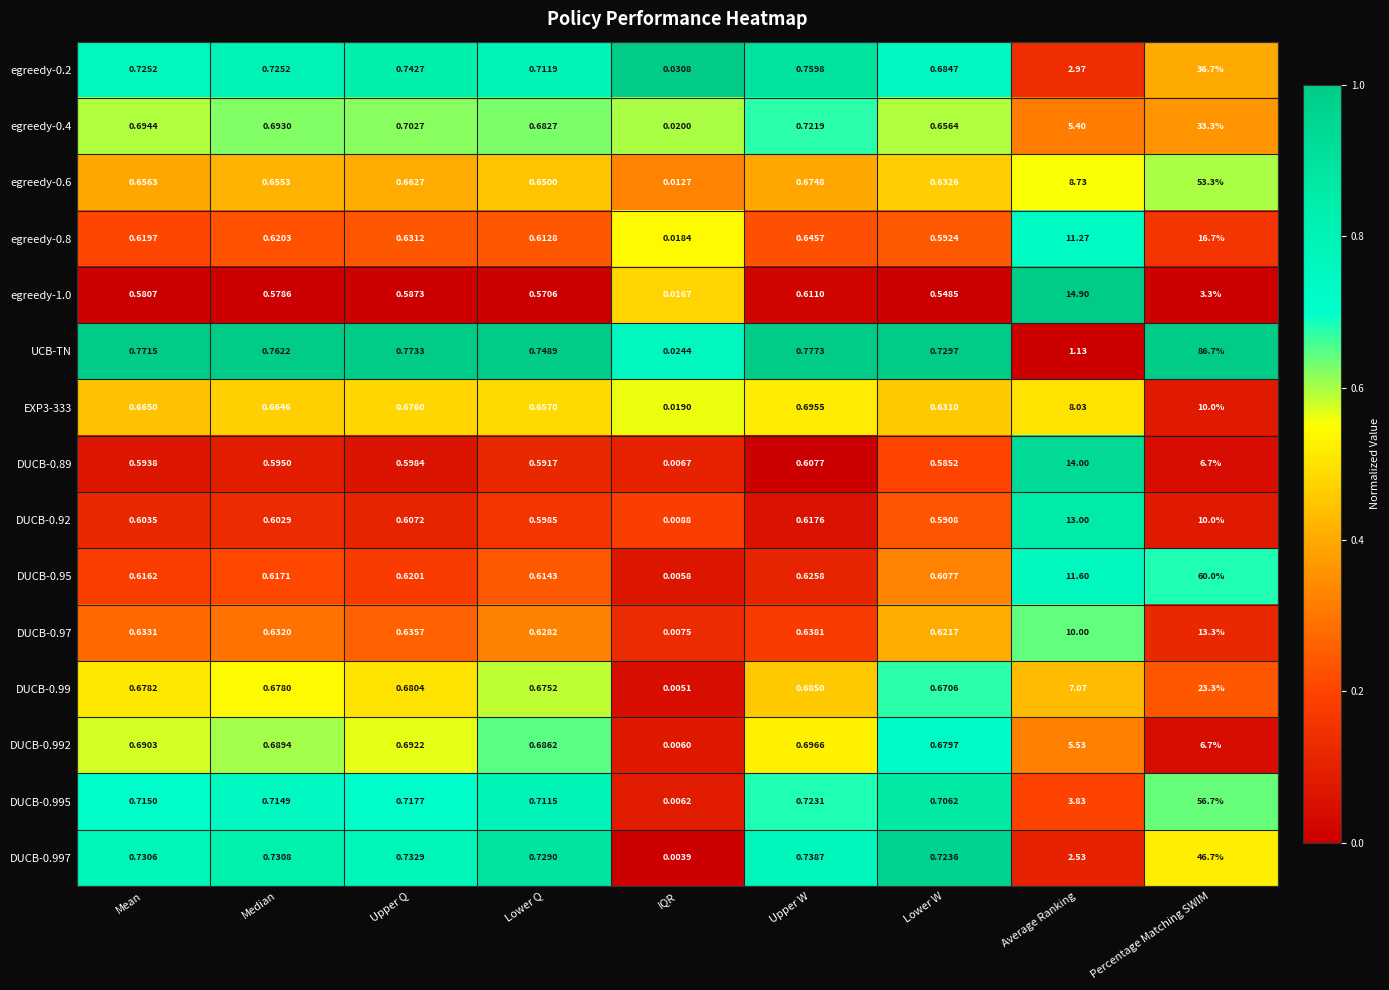

Where is DUCB-0.995 nearest to the value 28?

Average Ranking